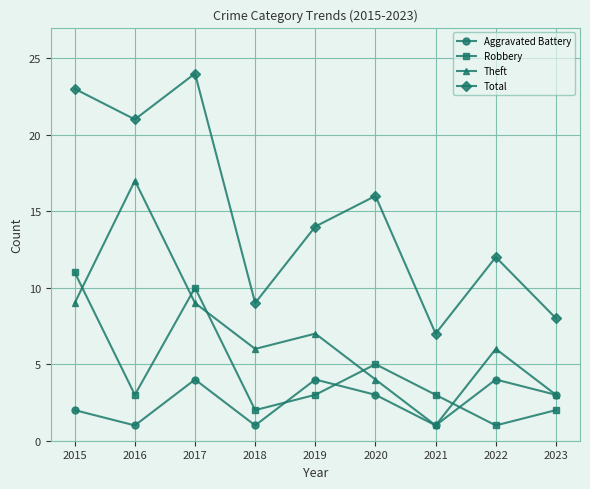

How many lines are shown in the chart?

4